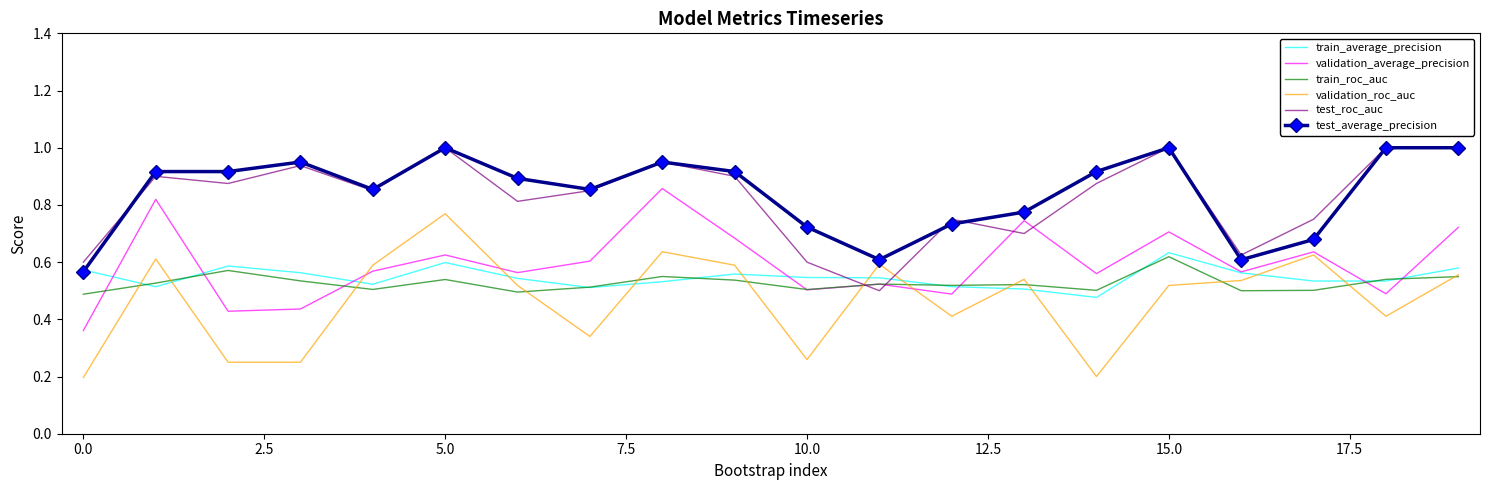

What are all the series names shown in the legend?

train_average_precision, validation_average_precision, train_roc_auc, validation_roc_auc, test_roc_auc, test_average_precision